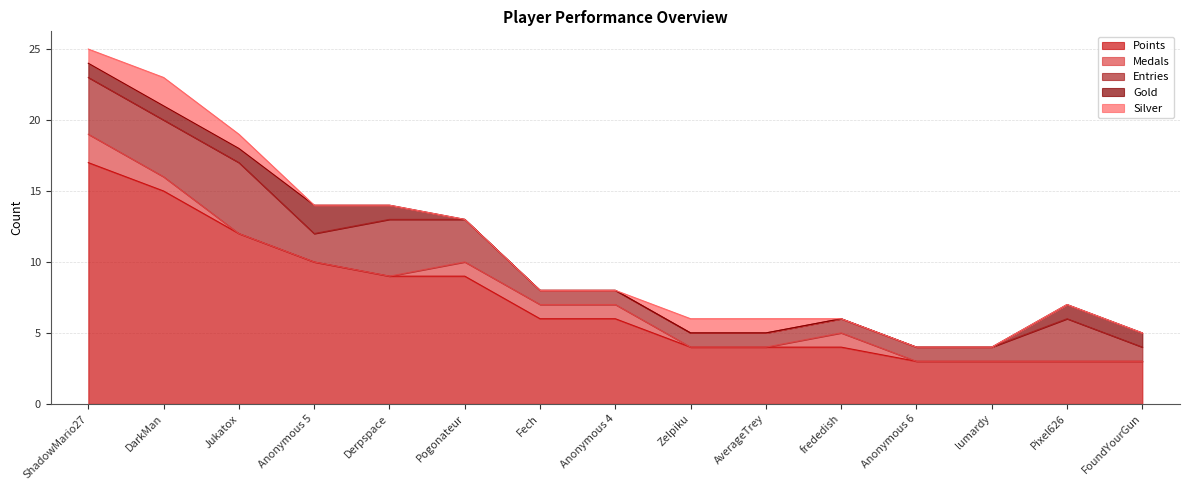

How many data points in Silver are above 0?

5